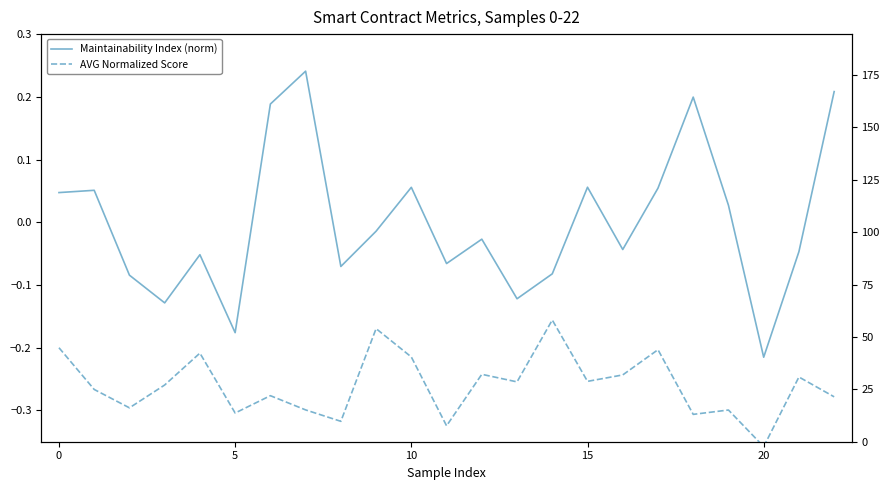

How many distinct data groups are displayed?

2